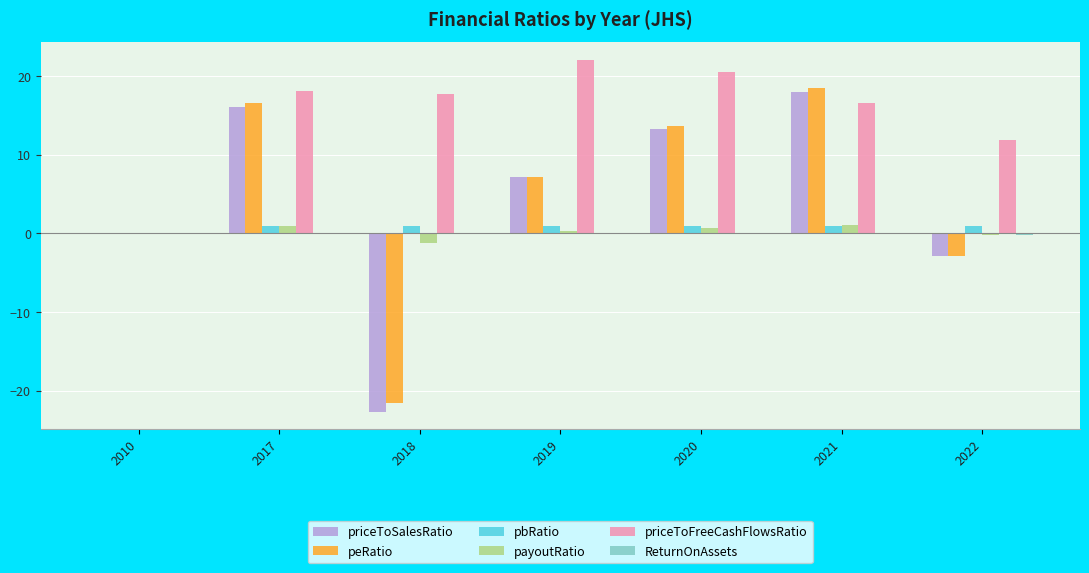

At which category does the chart reach its peak across all series?

2019